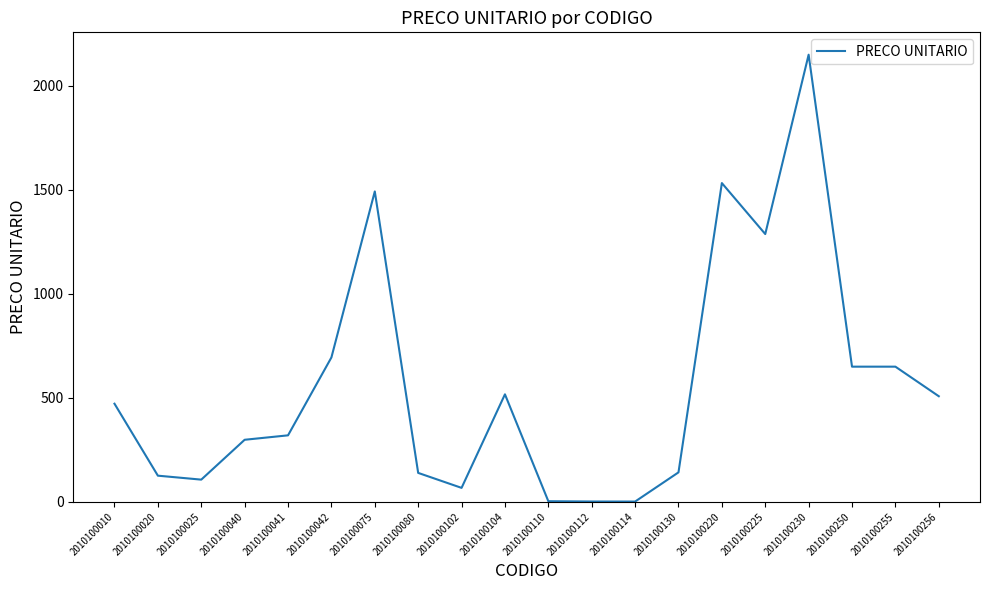

What is the difference between the values at 2010100230 and 2010100040?

1851.3